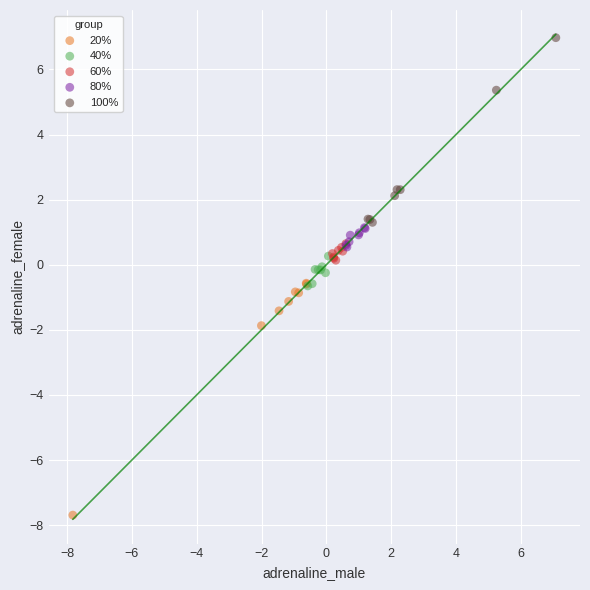

What are all the series names shown in the legend?

20%, 40%, 60%, 80%, 100%